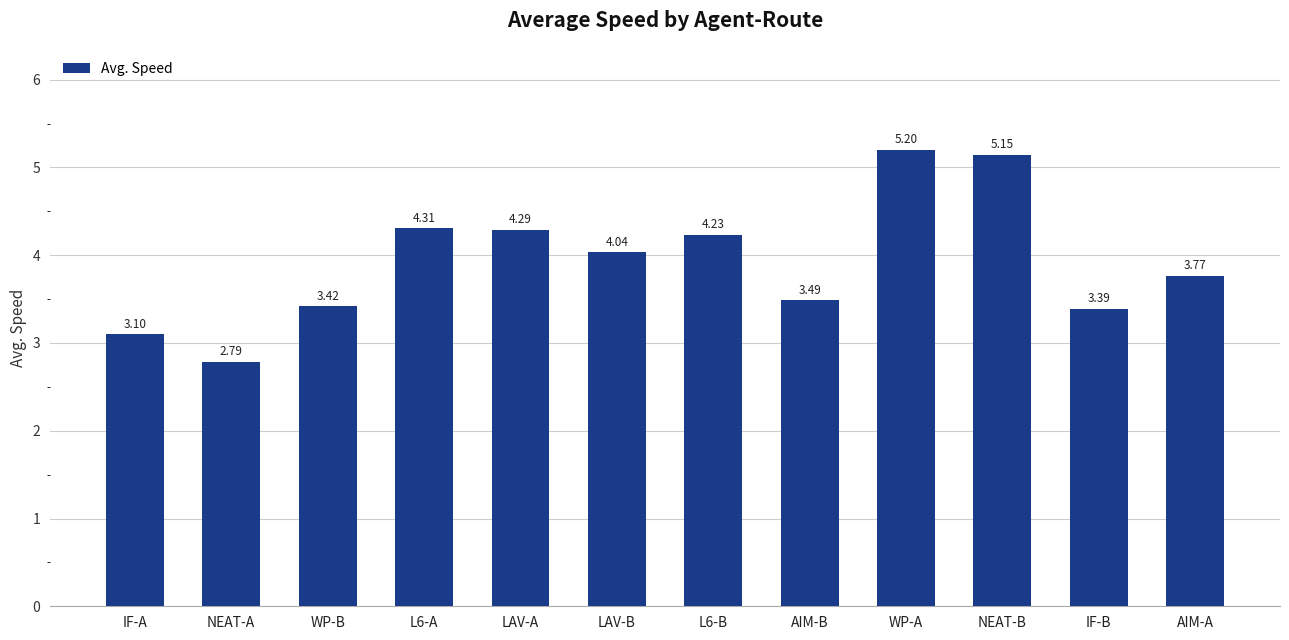

At which label is the value closest to 3?

IF-A